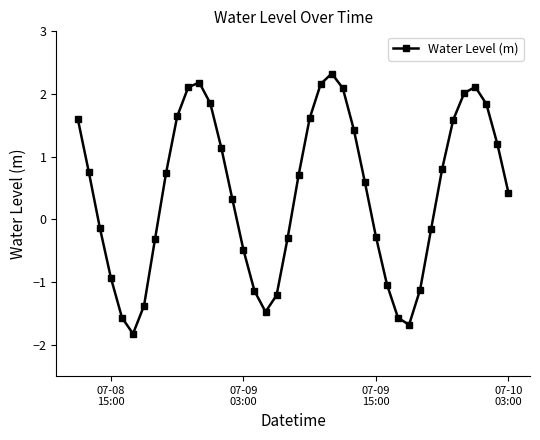

What is the minimum value shown in the chart?

-1.8